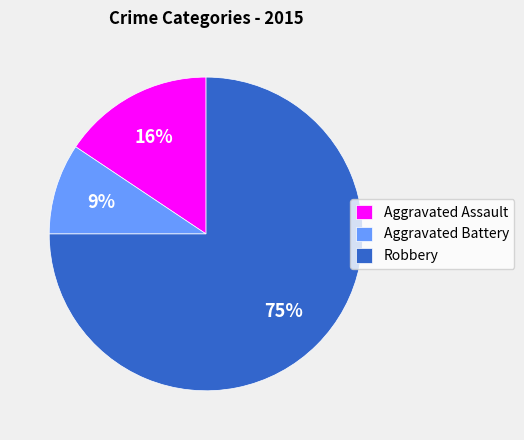

Does Aggravated Battery account for over 50% of the chart?

No